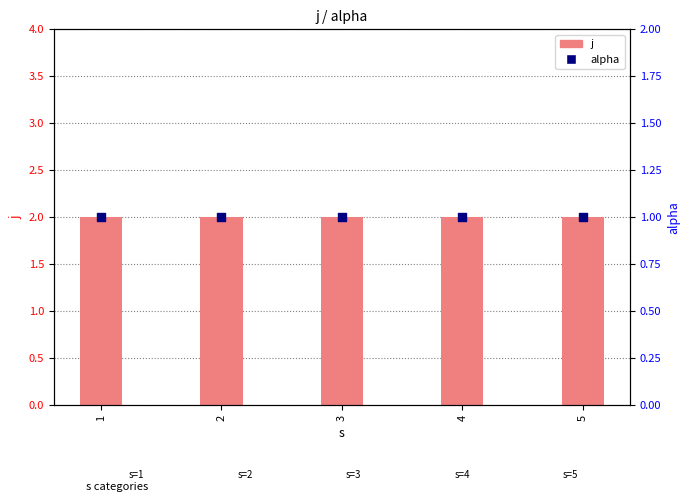

Which series reaches the maximum Y coordinate?

j